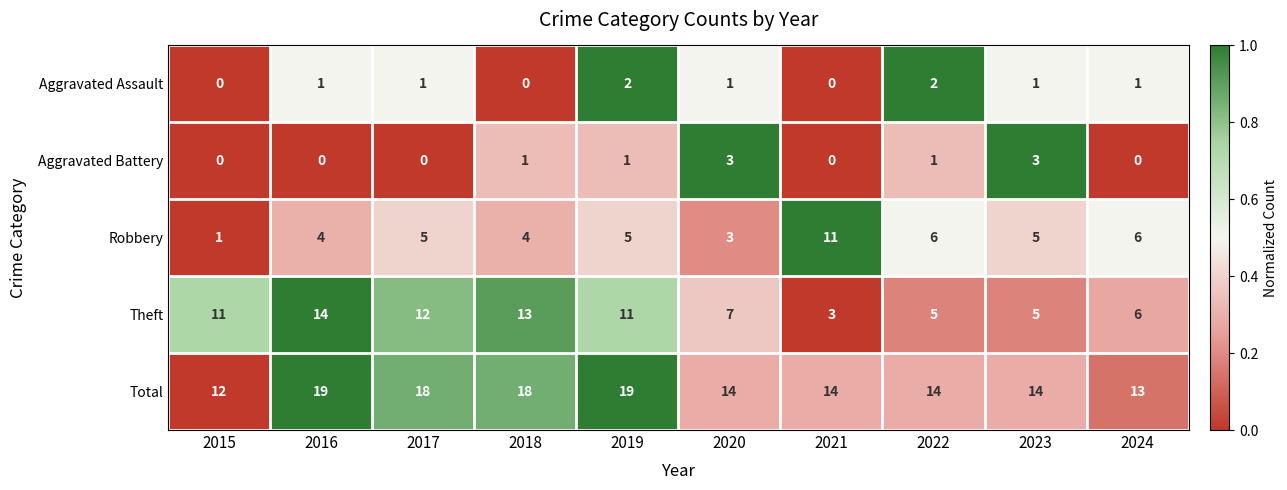

List the series in order of their peak value, lowest first.

Aggravated Assault, Aggravated Battery, Robbery, Theft, Total